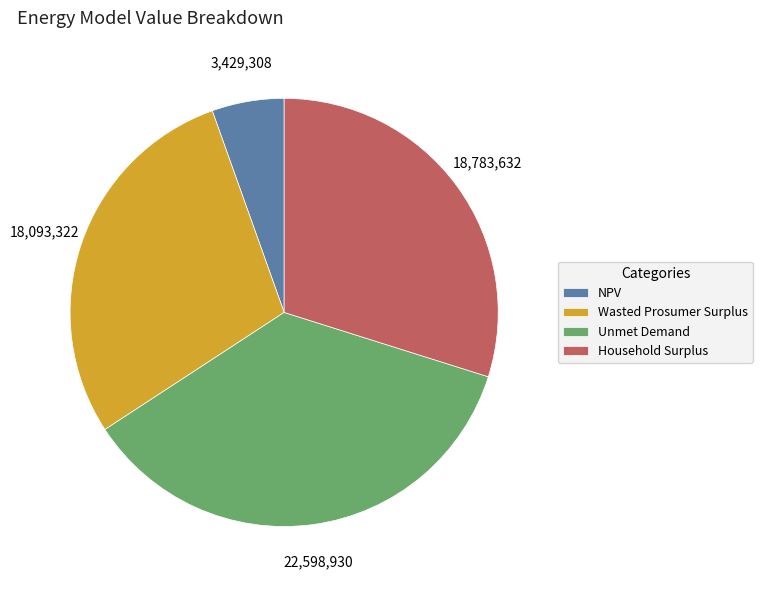

Does NPV account for over 50% of the chart?

No